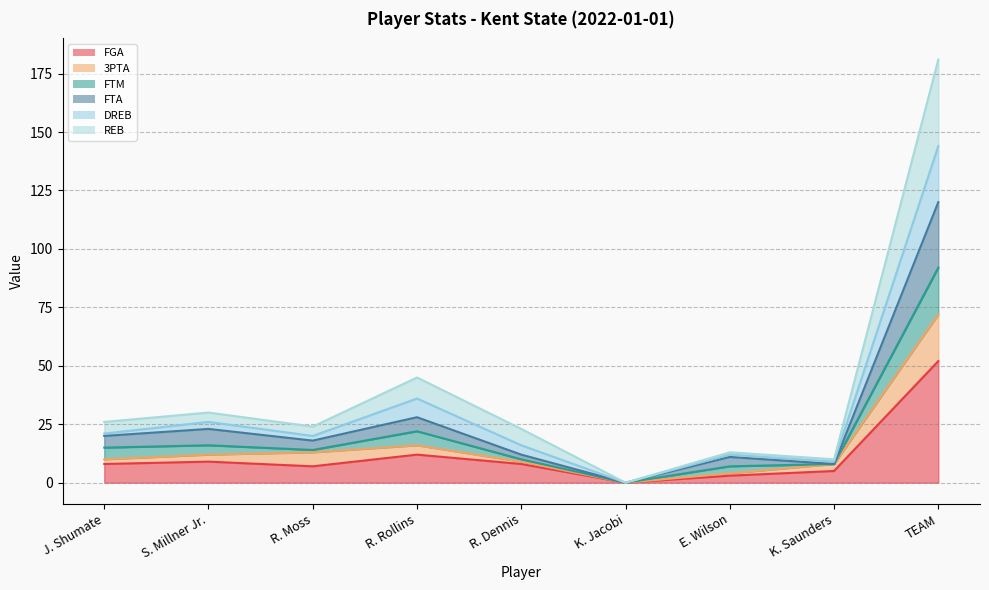

How many values in the FGA series are below 8?

4